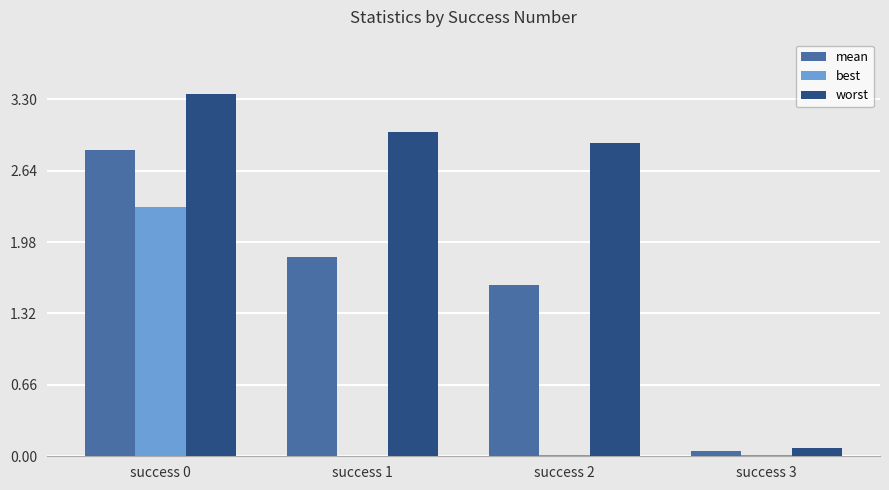

Are the bars grouped side by side (vs. stacked)?

Yes